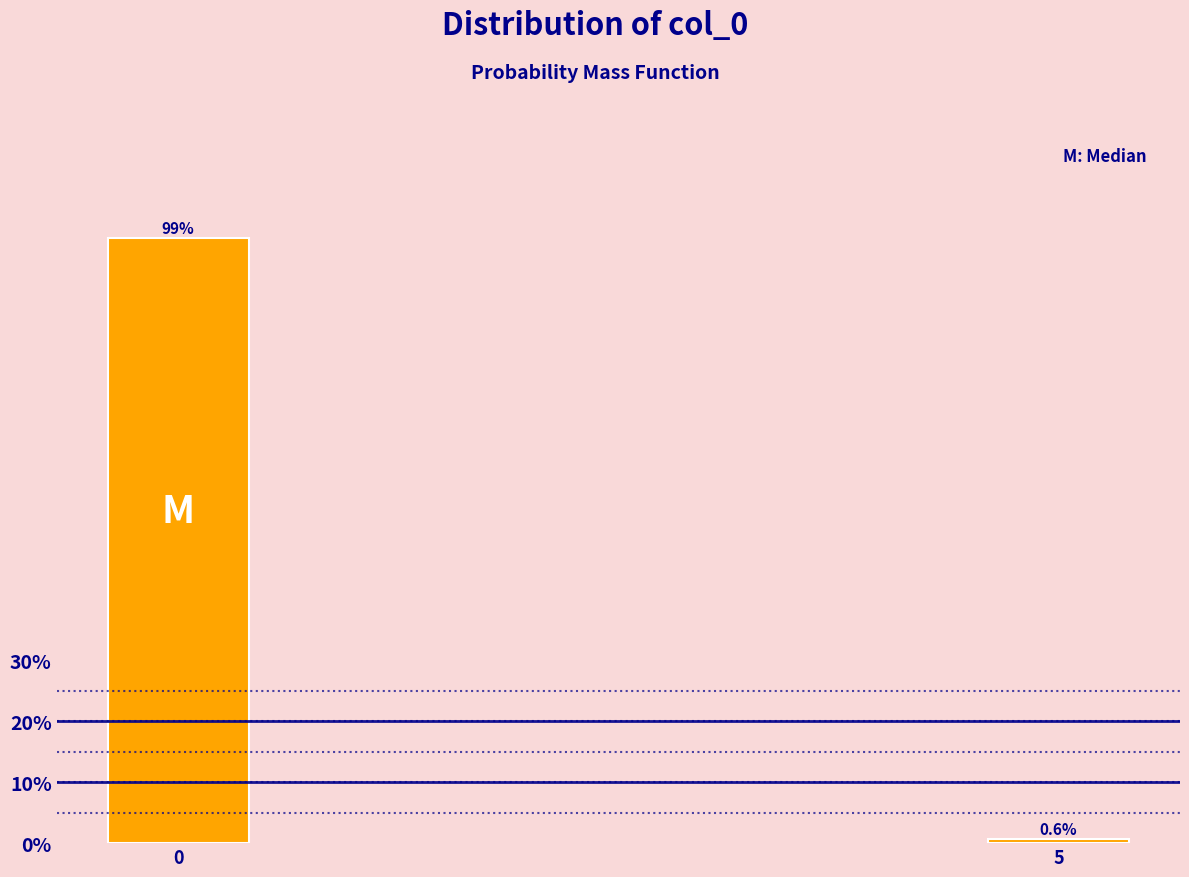

Reading left to right, transcribe all the data shown in this chart.

99.4	0.6